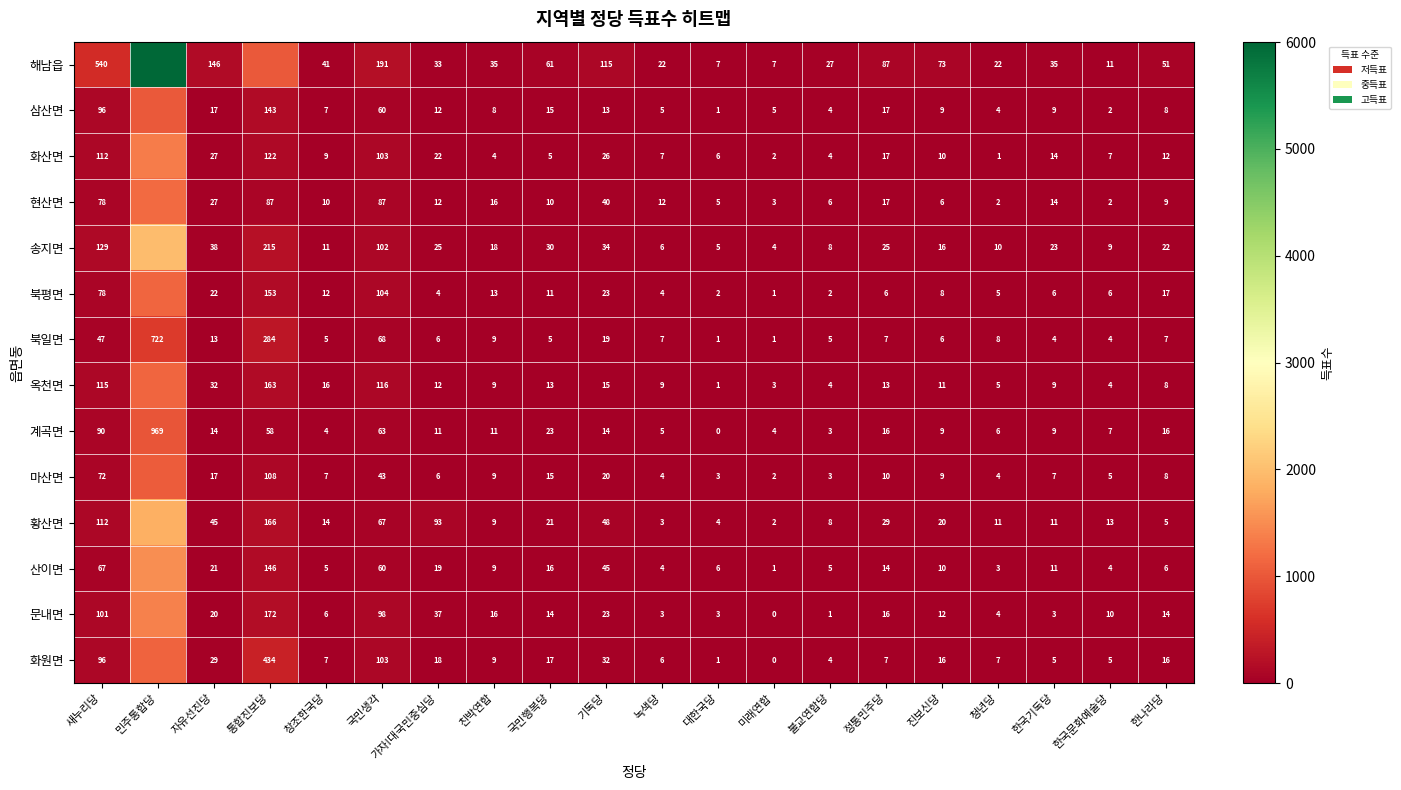

At how many categories does at least one series exceed 5603?

1